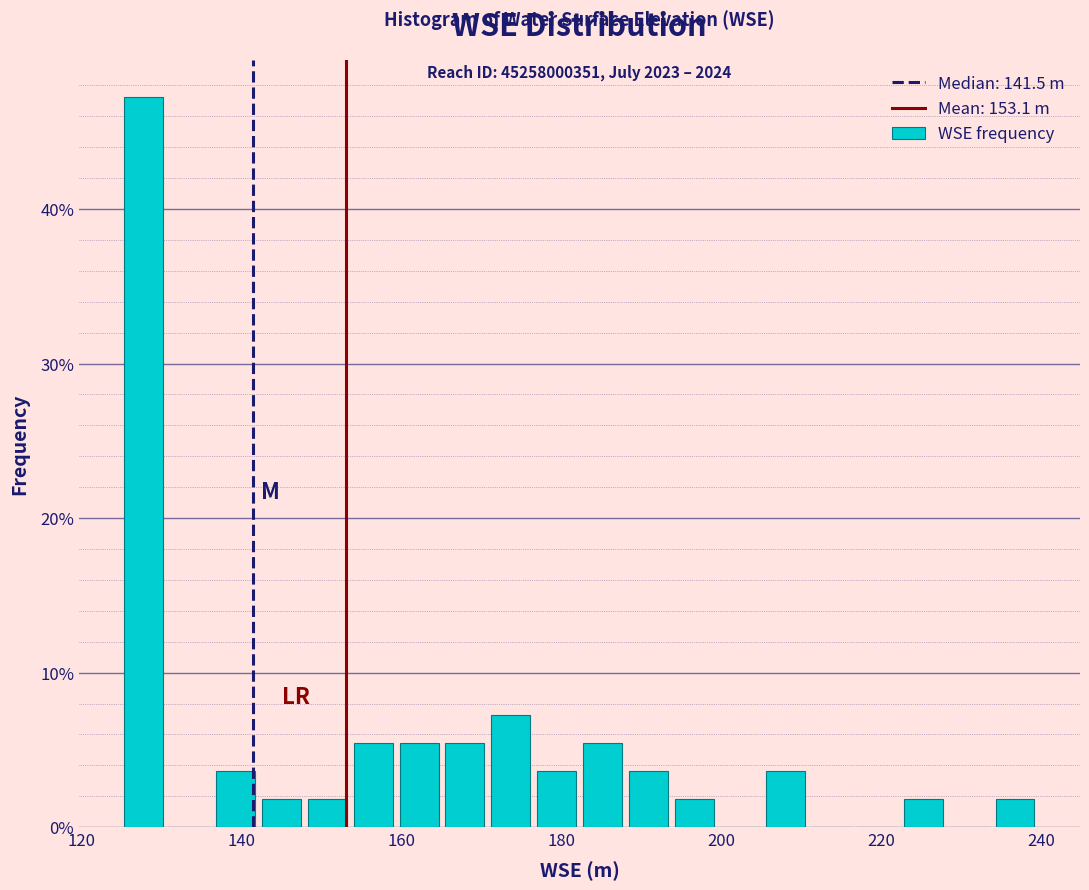

Around what value on the x-axis is the tallest bar? Give the approximate position of its centre, as read against the axis.

128